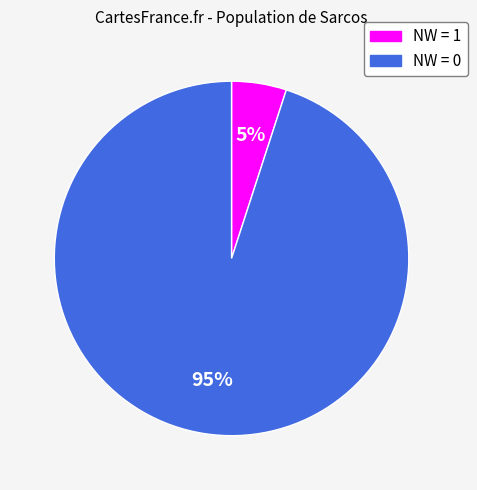

What is the ratio of the value at NW = 0 to the value at NW = 1?

19.0